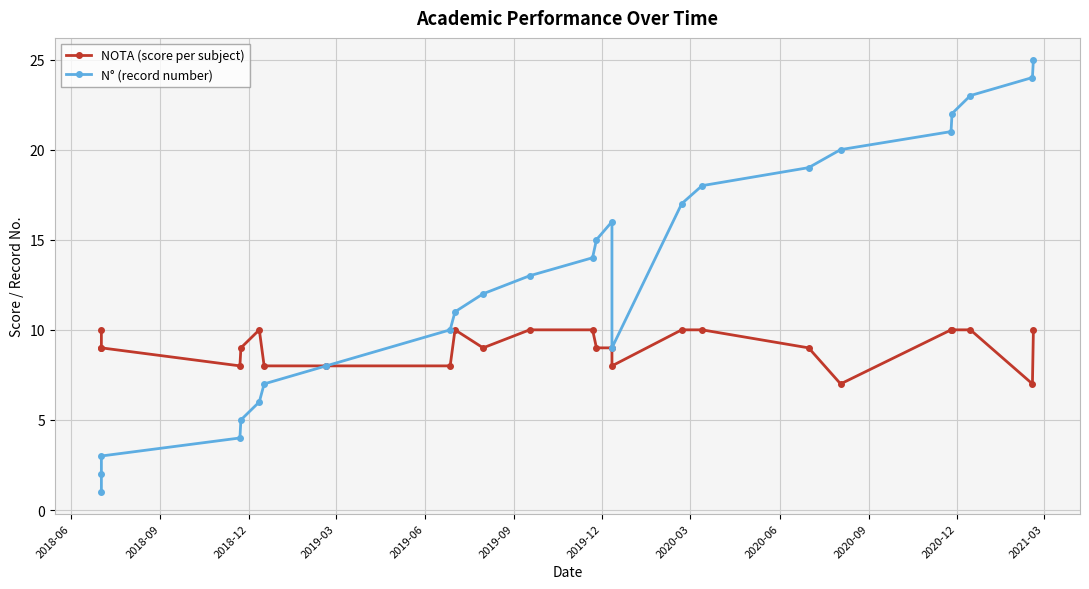

At which label does N° (record number) reach its minimum?

2018-06